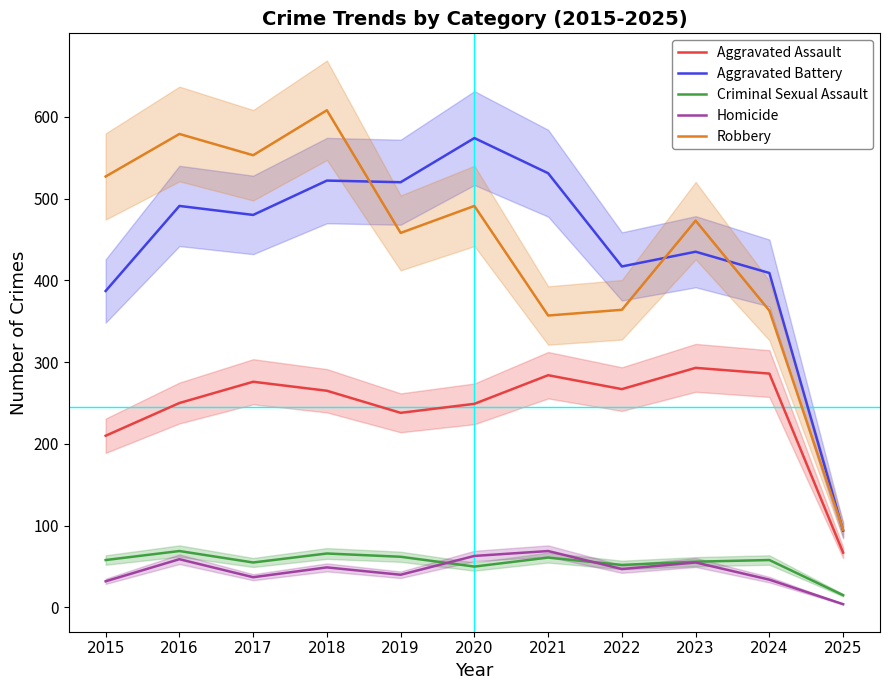

How many values in the Aggravated Assault series are below 265?

5